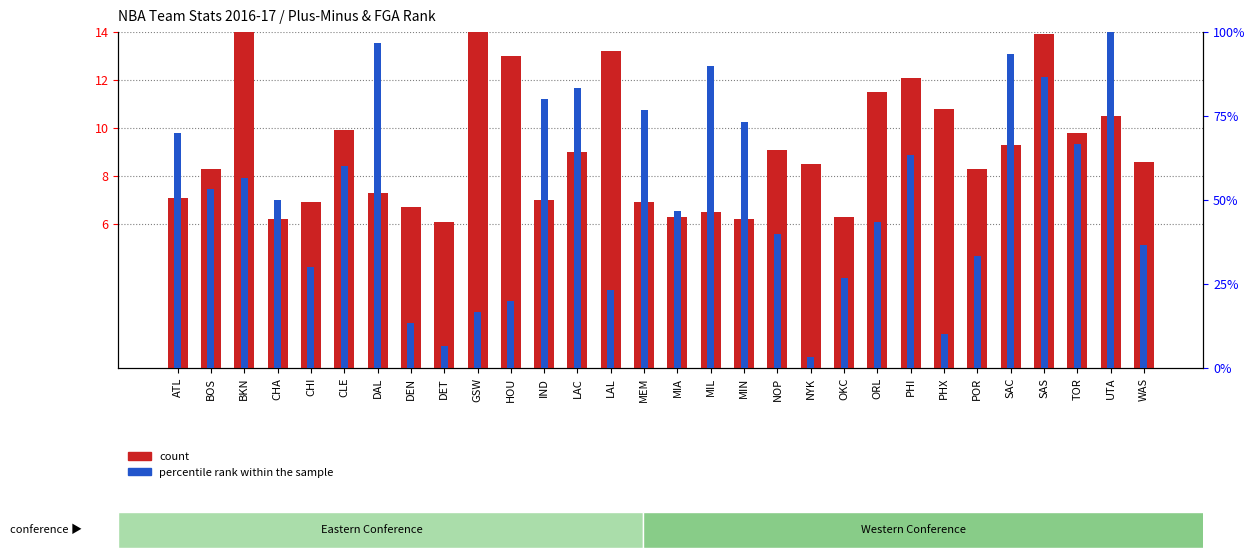

Reading right to left, list all the values displayed in this chart.

count: 8.6	10.5	9.8	13.9	9.3	8.3	10.8	12.1	11.5	6.3	8.5	9.1	6.2	6.5	6.3	6.9	13.2	9.0	7.0	13.0	18.8	6.1	6.7	7.3	9.9	6.9	6.2	15.0	8.3	7.1
percentile rank within the sample: 36.7	100.0	66.7	86.7	93.3	33.3	10.0	63.3	43.3	26.7	3.3	40.0	73.3	90.0	46.7	76.7	23.3	83.3	80.0	20.0	16.7	6.7	13.3	96.7	60.0	30.0	50.0	56.7	53.3	70.0